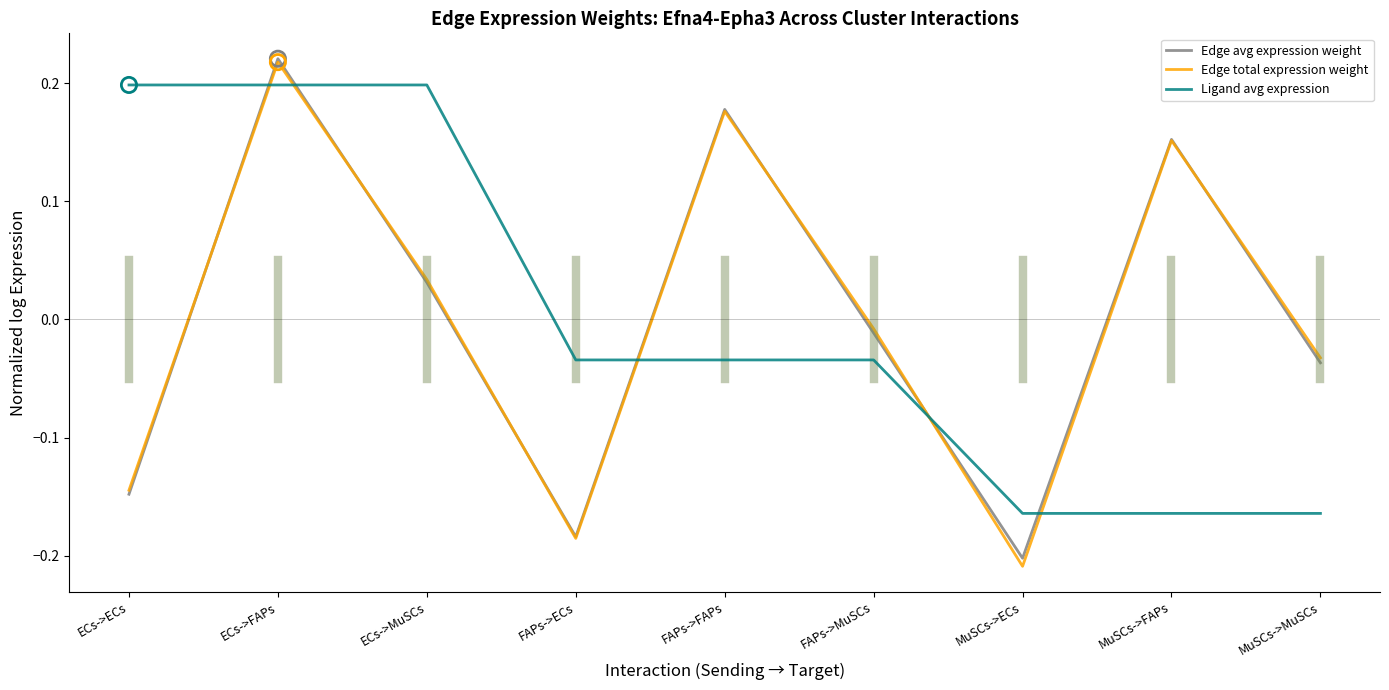

What is the total value across all series at FAPs->ECs?

-0.4